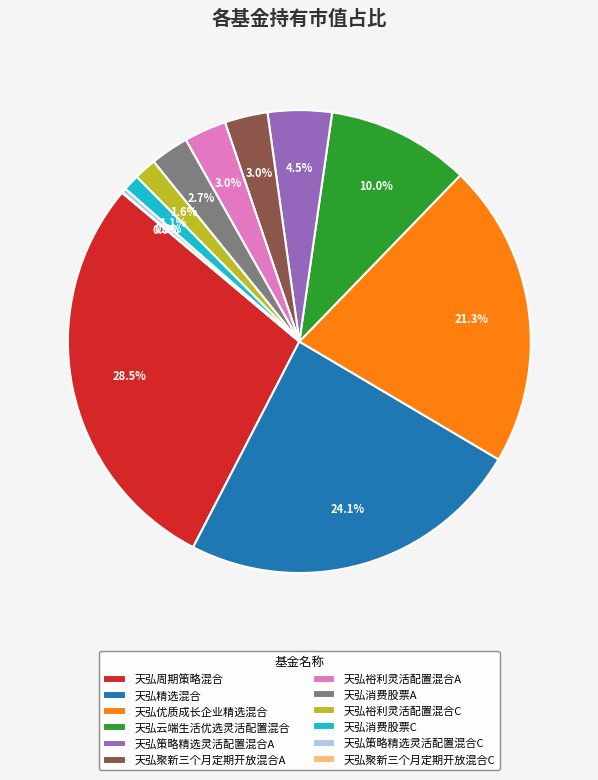

Which slice is the largest?

天弘周期策略混合